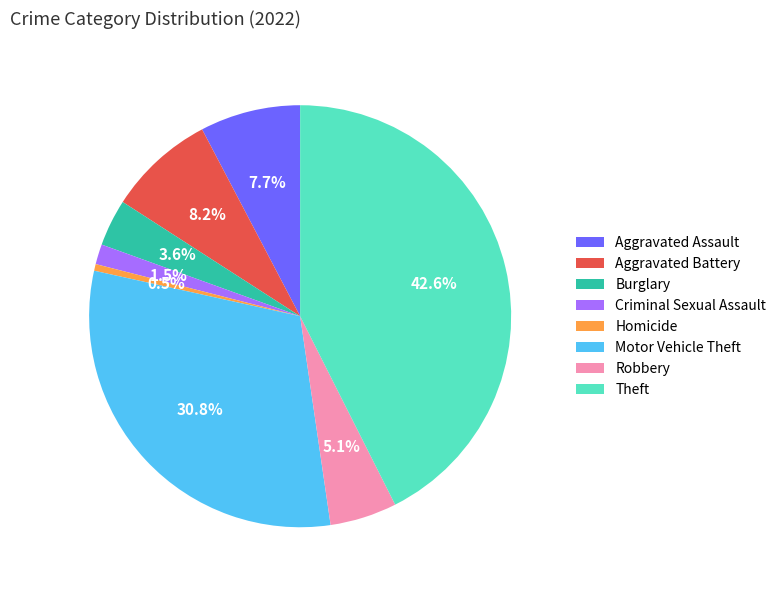

True or false: Robbery accounts for 14% of the total.

False